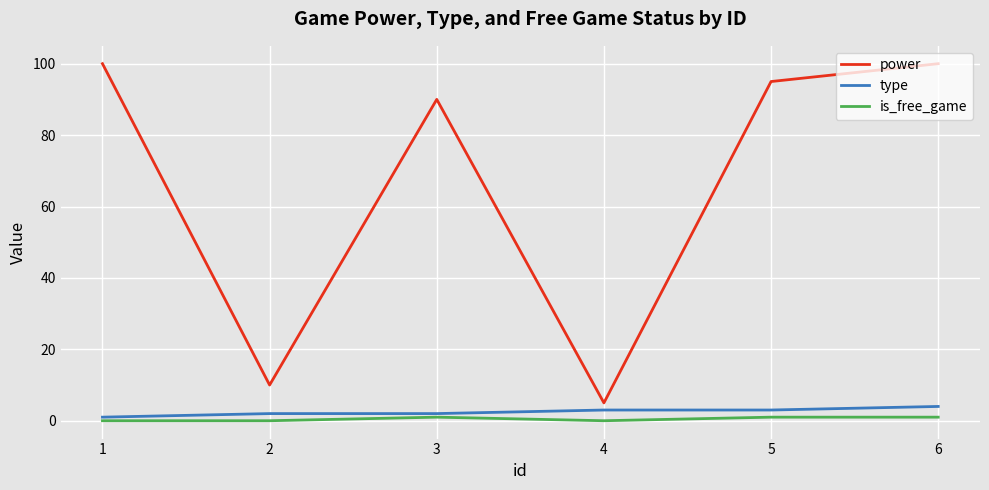

What are all the series names shown in the legend?

power, type, is_free_game